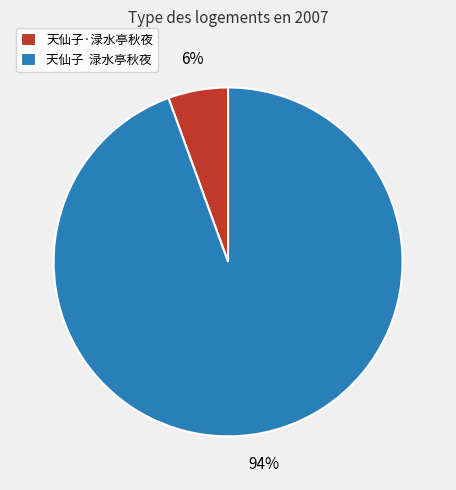

Between 天仙子·渌水亭秋夜 and 天仙子 渌水亭秋夜, which is larger?

天仙子 渌水亭秋夜